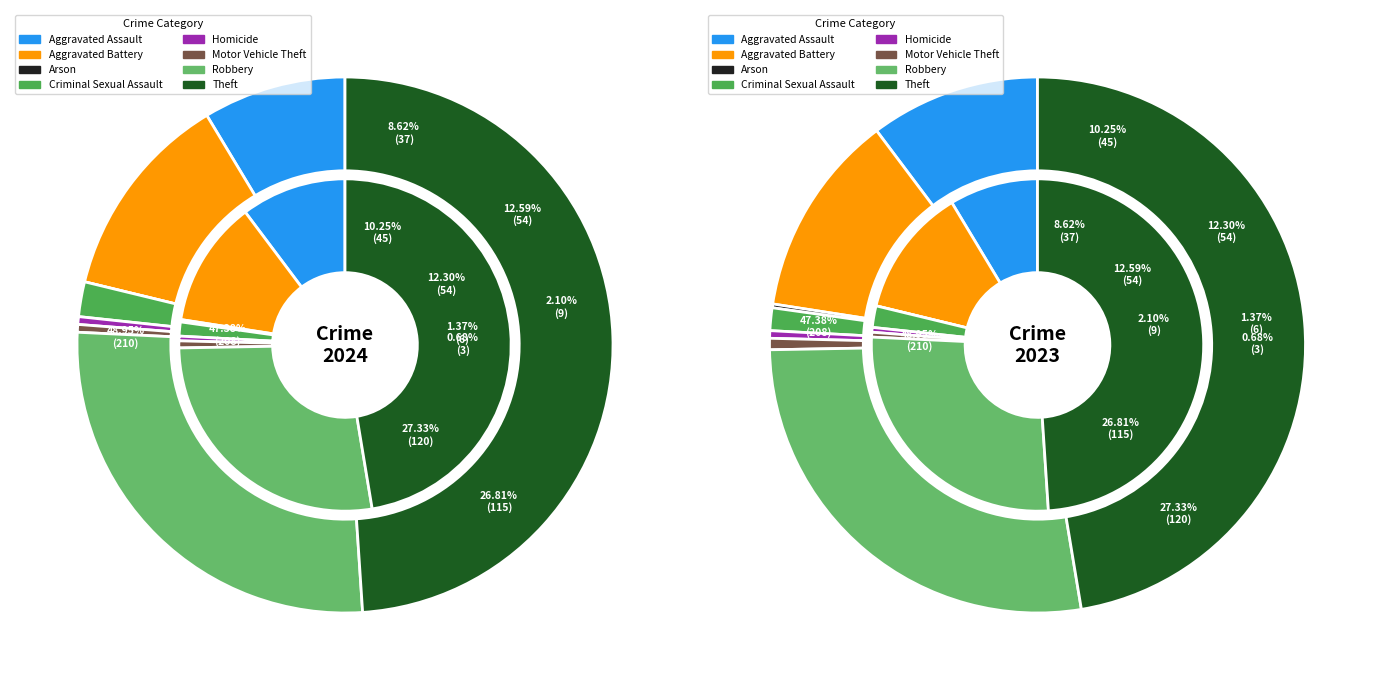

True or false: 2 accounts for 15% of the total.

False